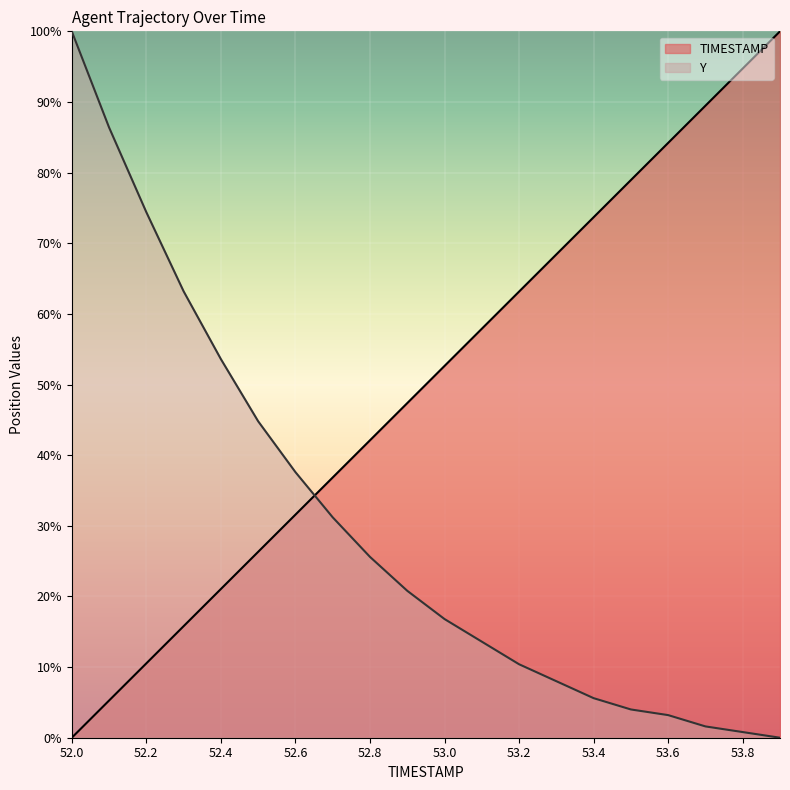

At which label is Y closest to 50?

52.4